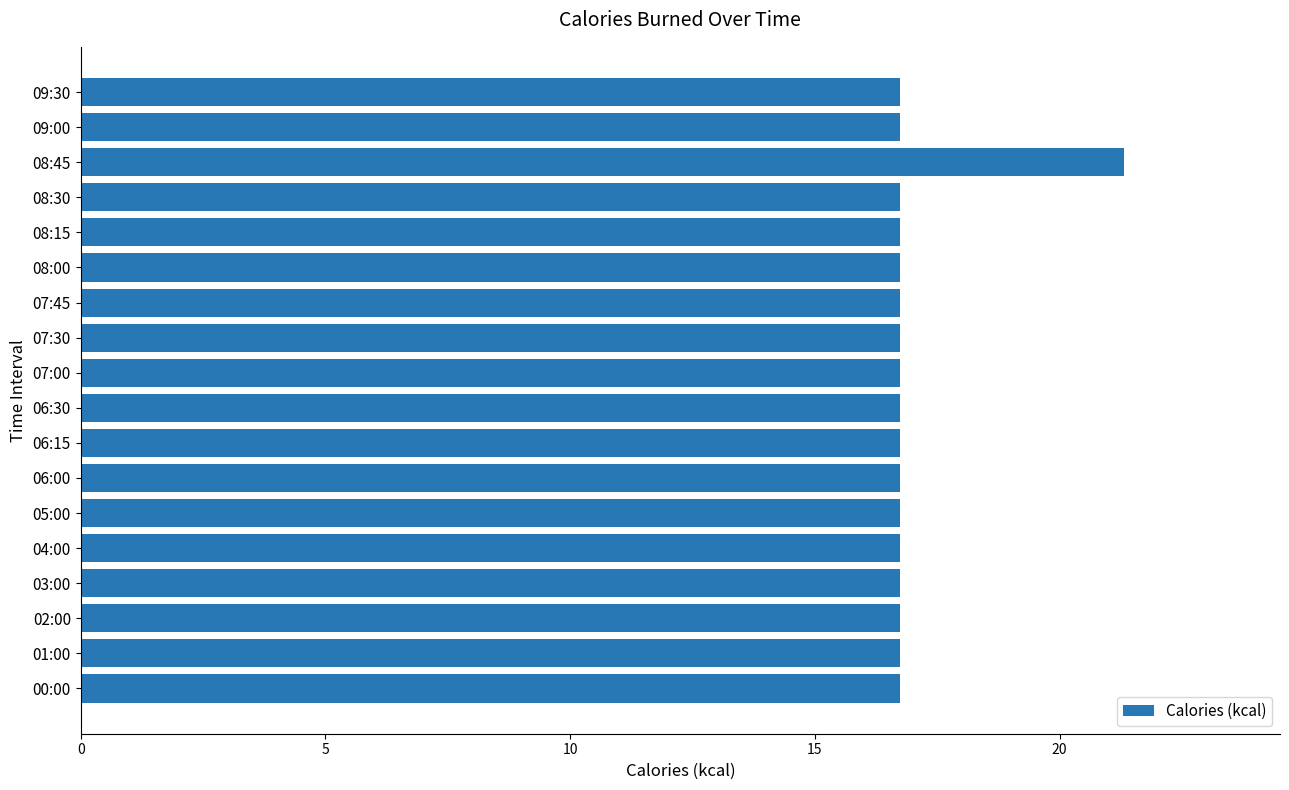

Approximately how many times larger is the value at 08:15 compared to 04:00?

1.0